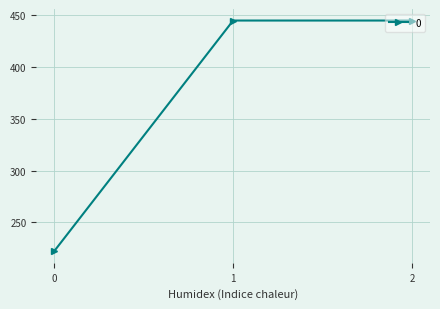

What is the change in value from 0 to 2?

+222.2